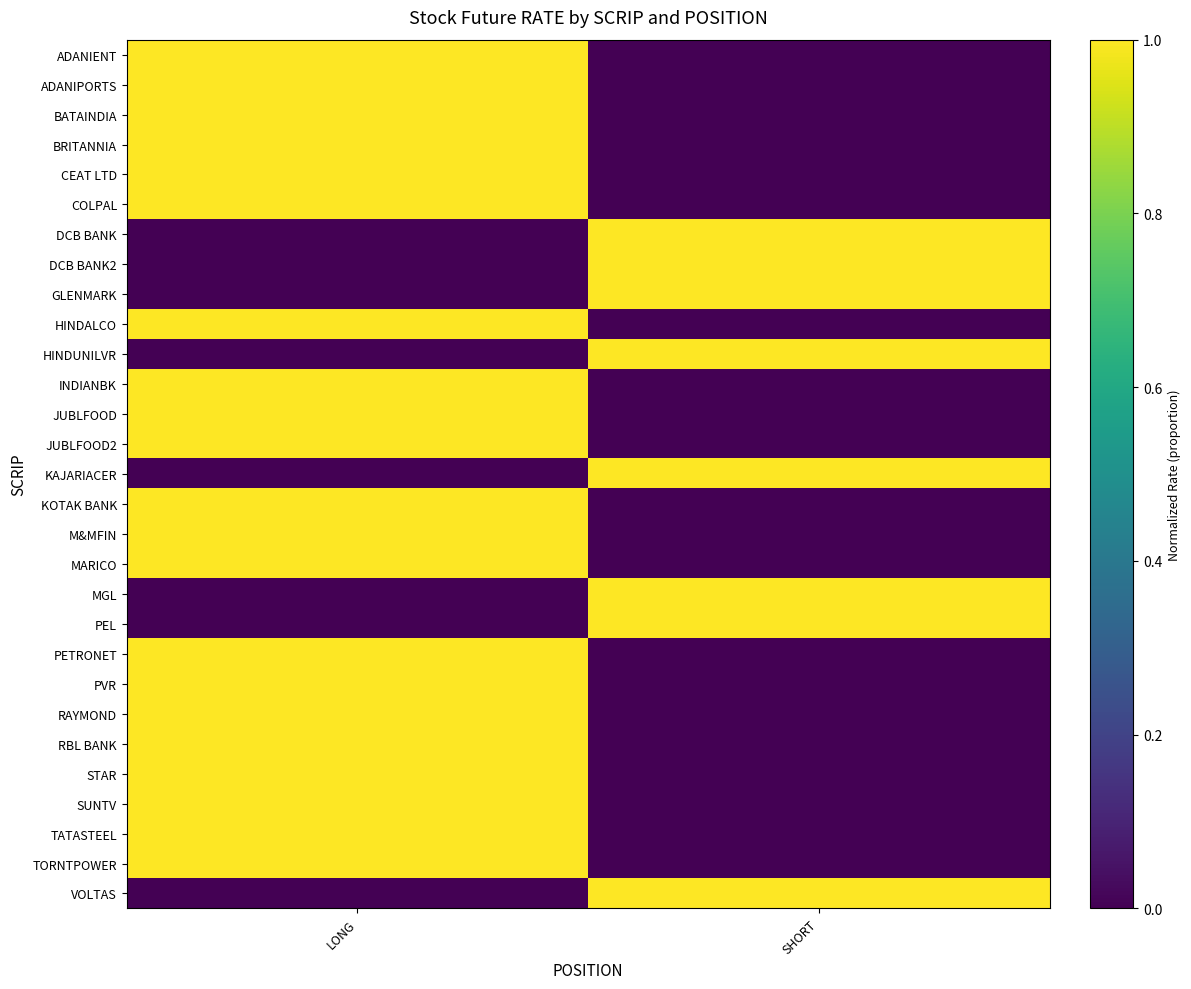

What is the spread (max minus min) of values at SHORT?

1